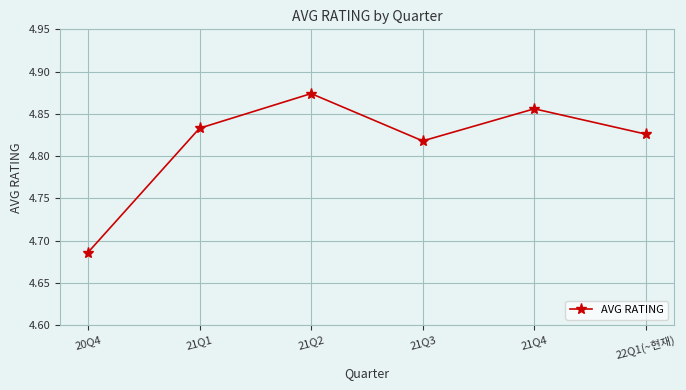

Which category has the lowest value across all series?

20Q4